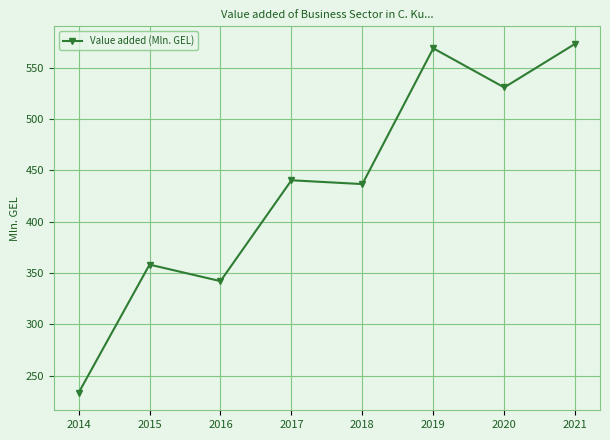

Where is the first local minimum?

2016